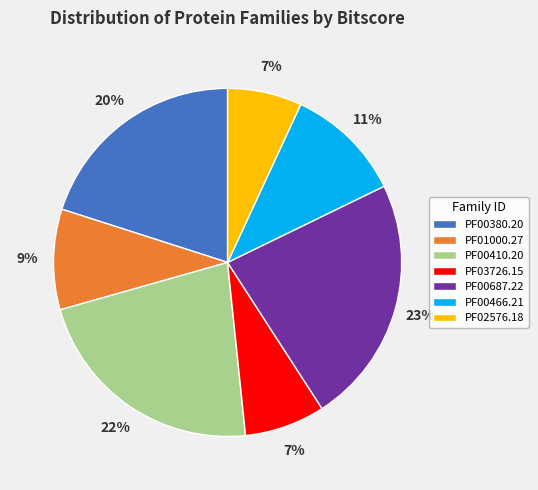

Which slice is the largest?

PF00687.22